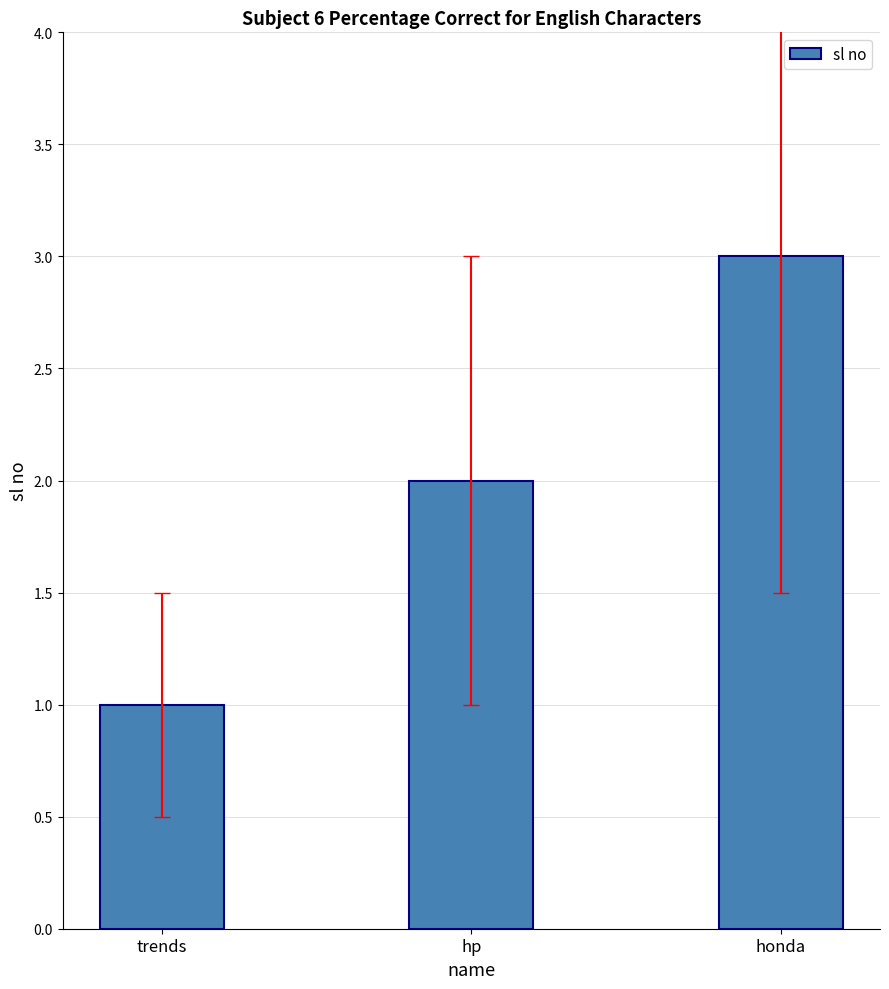

Reading right to left, extract all data points from this chart.

honda=3	hp=2	trends=1